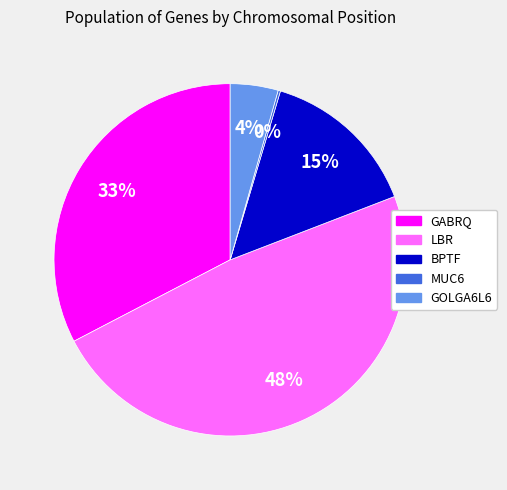

To the nearest percent, what is the average slice percentage?

20%